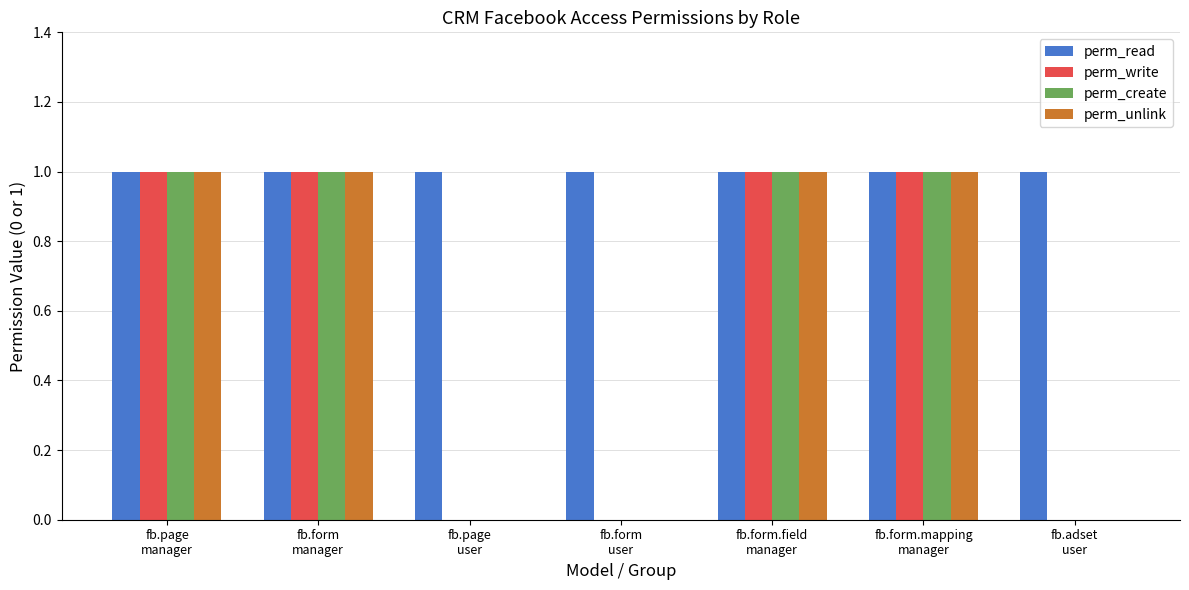

What are all the series names shown in the legend?

perm_read, perm_write, perm_create, perm_unlink